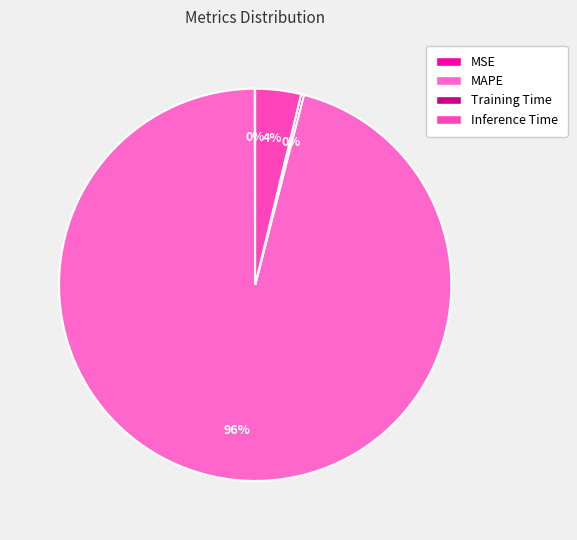

To the nearest percent, what portion does MAPE represent?

96%